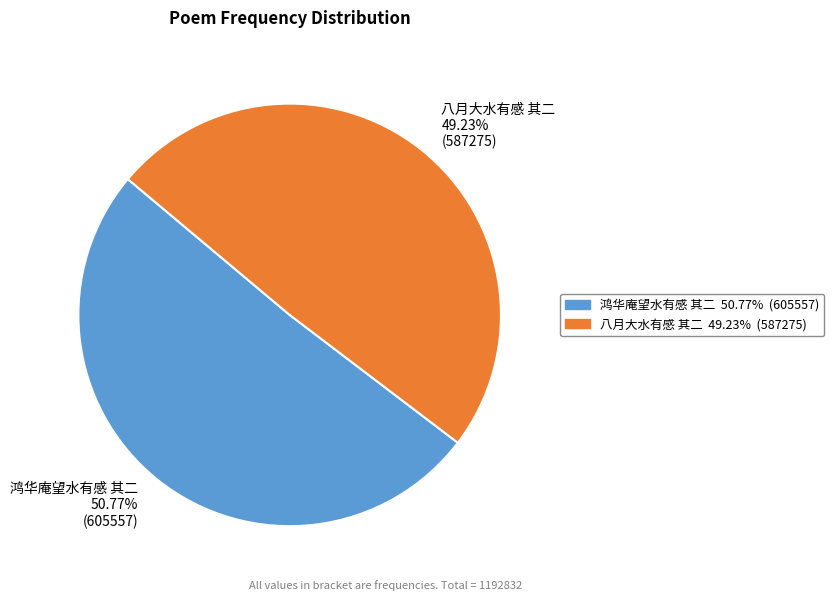

What portion of the pie excludes 八月大水有感 其二?

50.8%